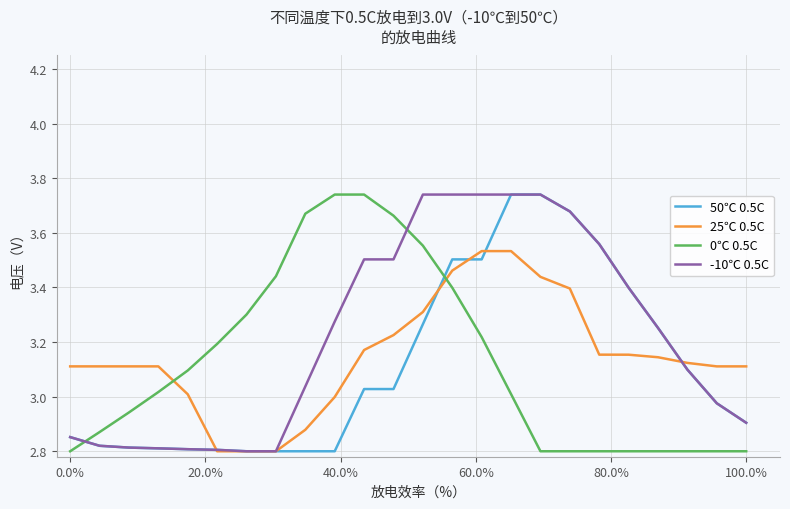

After their last crossing, which series has the higher values: 0℃ 0.5C or -10℃ 0.5C?

-10℃ 0.5C